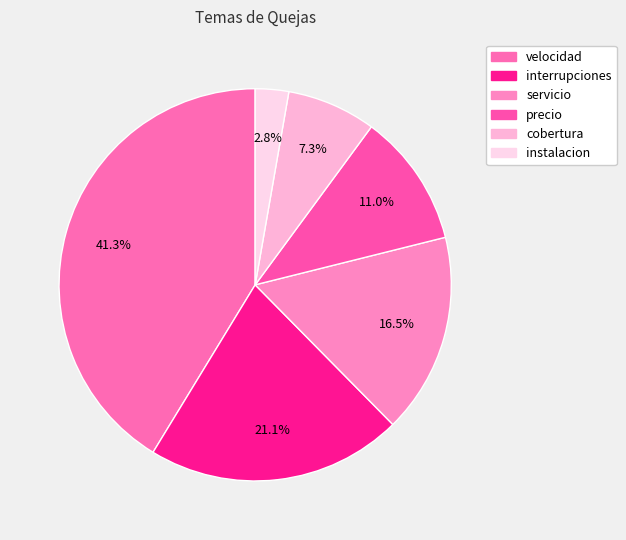

True or false: velocidad accounts for 41% of the total.

True